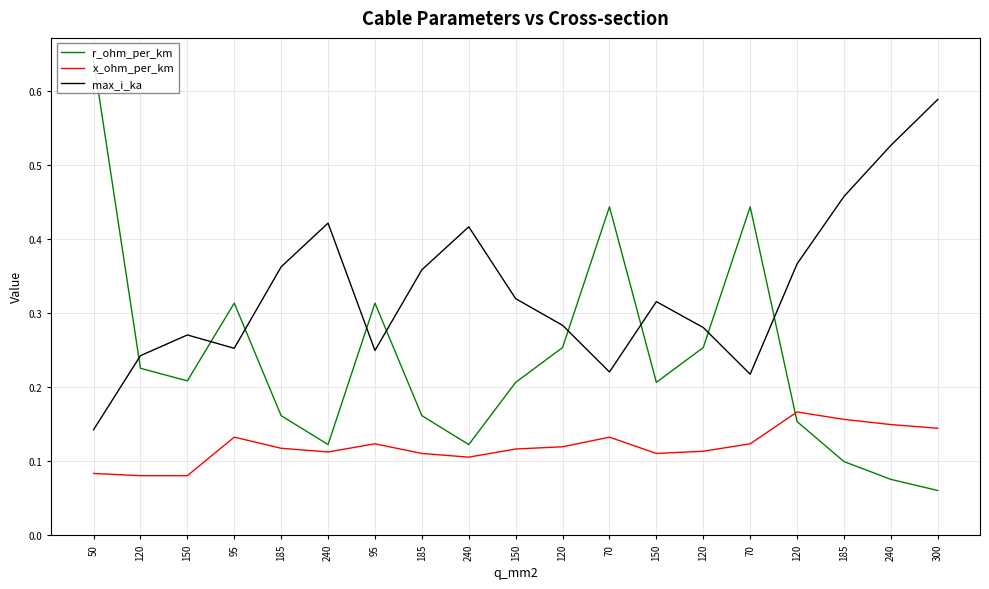

How many times do r_ohm_per_km and x_ohm_per_km cross each other?

1